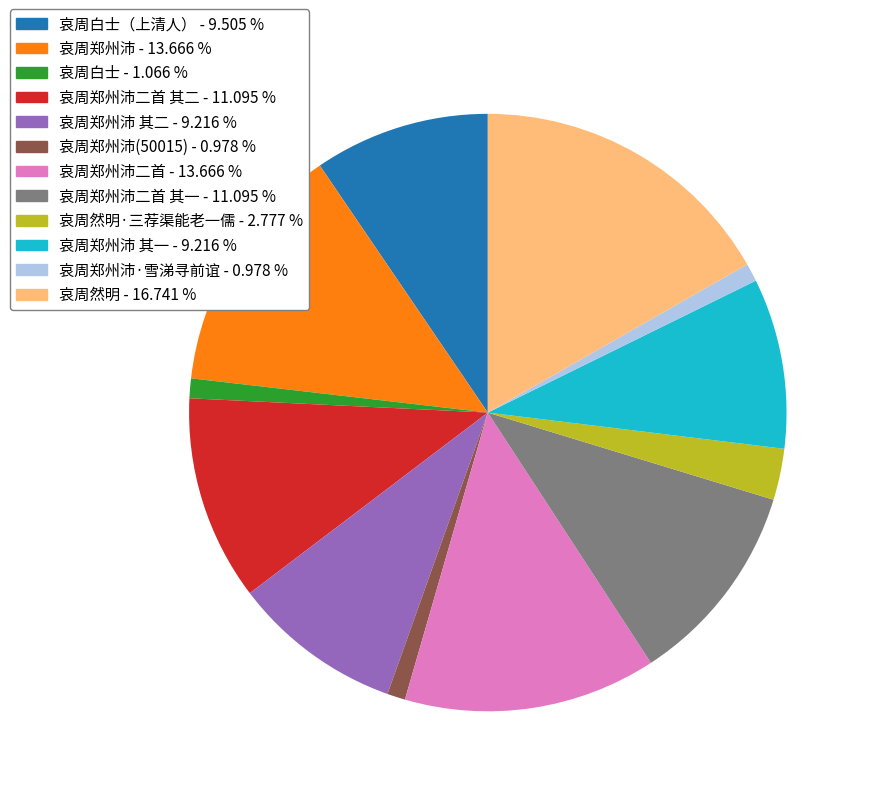

Does any single category account for the majority?

No